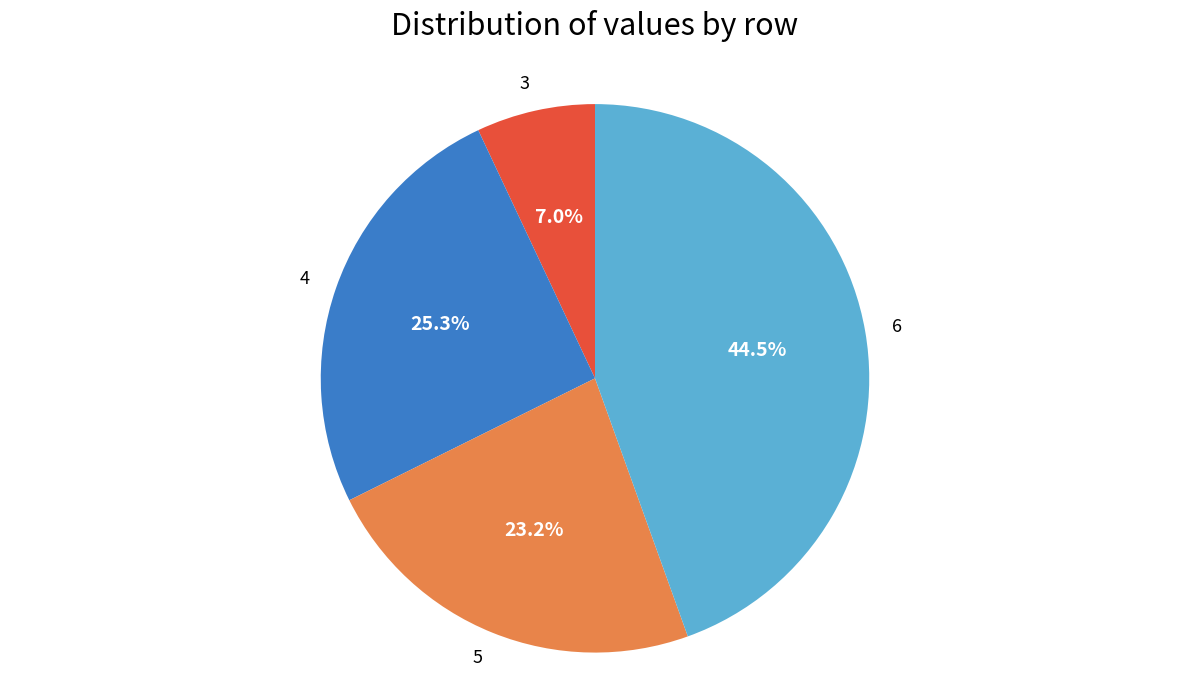

Is there any slice that represents more than half of the pie?

No